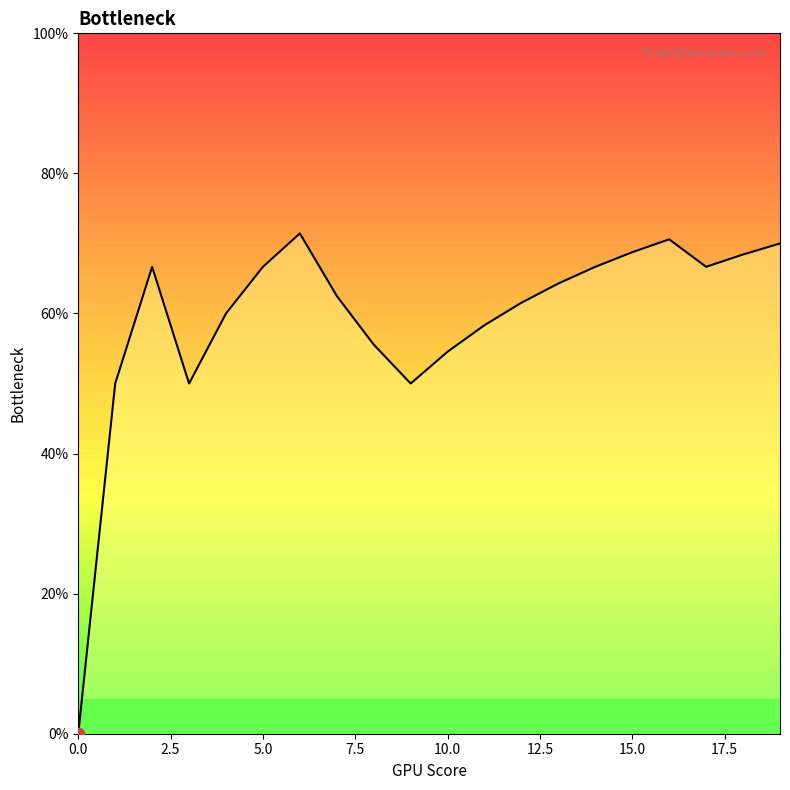

What is the maximum value shown in the chart?

71.4